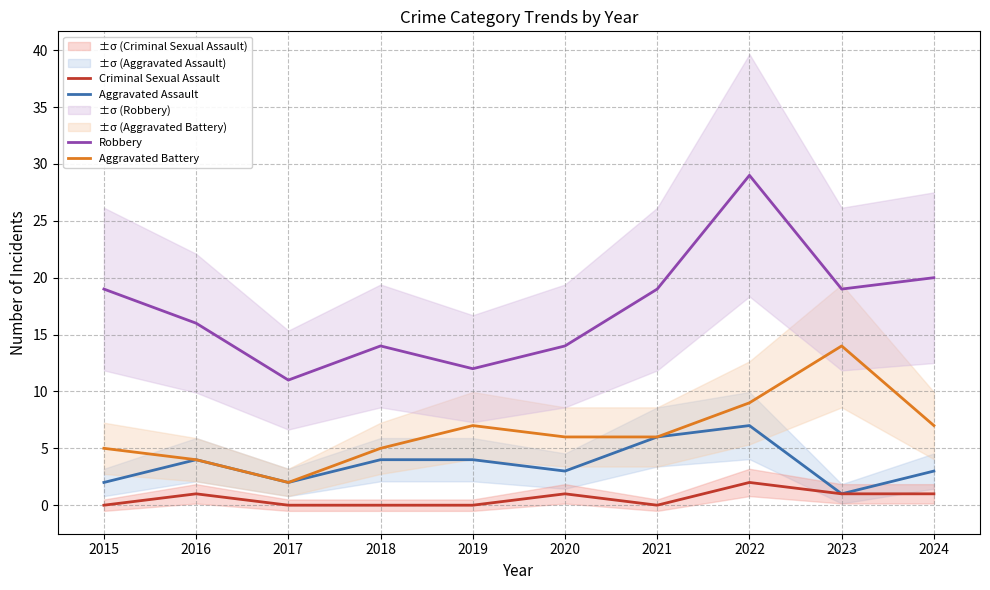

At 2022, list the series in order from largest to smallest.

Robbery, Aggravated Battery, Aggravated Assault, Criminal Sexual Assault